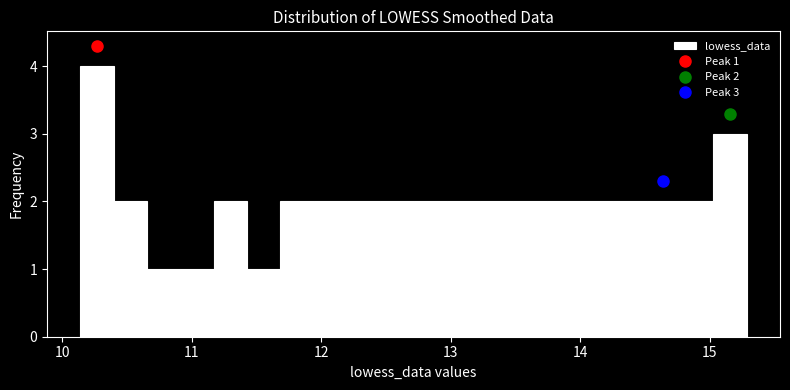

Read against the x-axis, roughly where is the centre of the tallest bar?

10.3